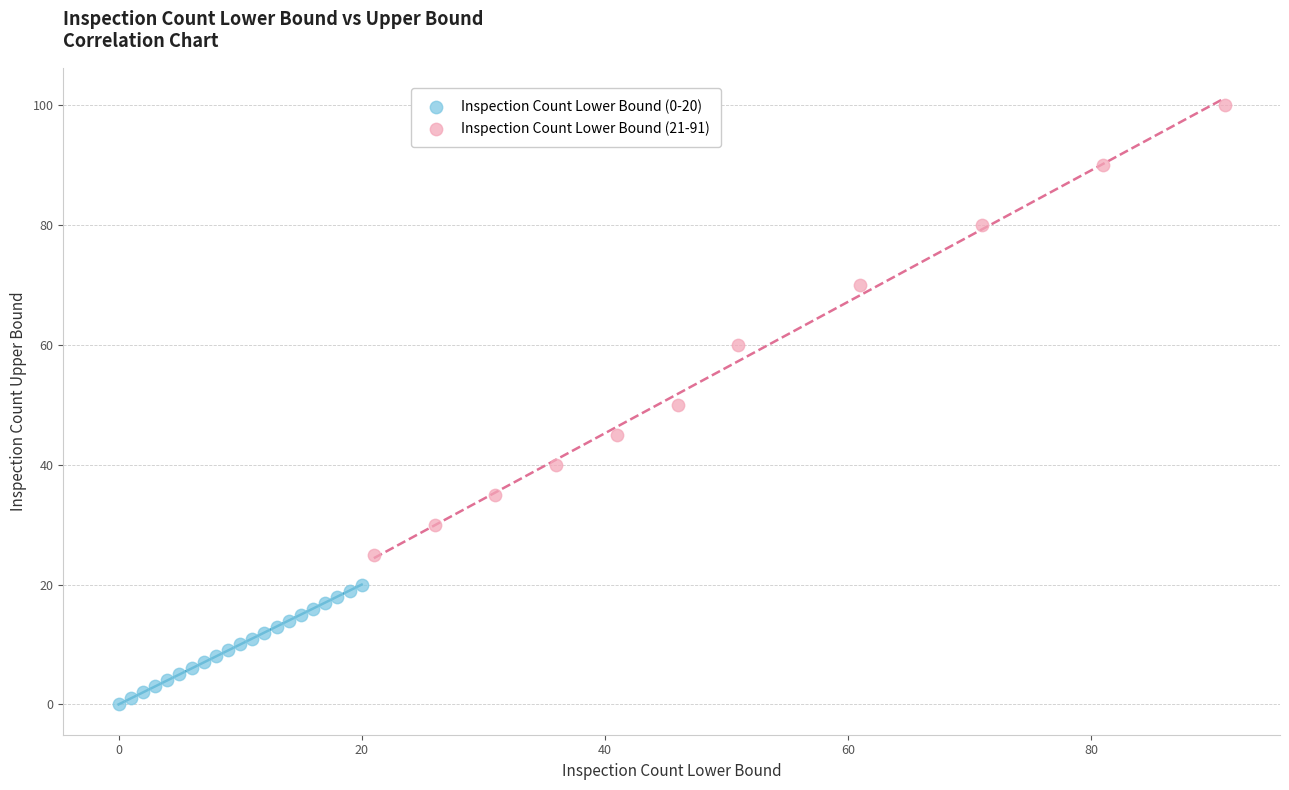

Which series has the largest Y range (max minus min)?

Inspection Count Lower Bound (21-91)